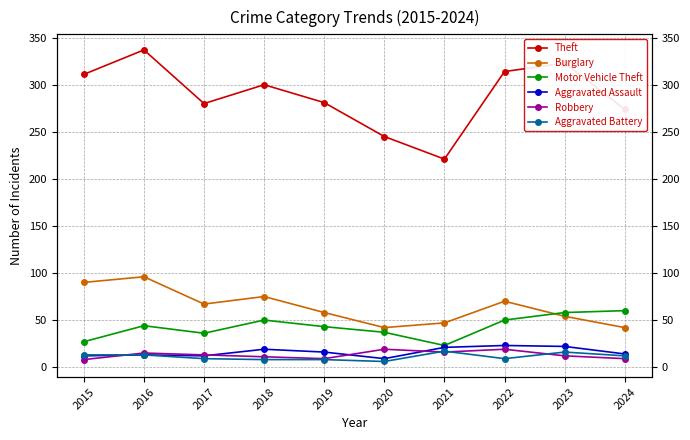

Reading left to right, what are all the values shown in this chart?

Theft: 2015=311	2016=337	2017=280	2018=300	2019=281	2020=245	2021=221	2022=314	2023=323	2024=274
Burglary: 2015=90	2016=96	2017=67	2018=75	2019=58	2020=42	2021=47	2022=70	2023=54	2024=42
Motor Vehicle Theft: 2015=27	2016=44	2017=36	2018=50	2019=43	2020=37	2021=23	2022=50	2023=58	2024=60
Aggravated Assault: 2015=12	2016=13	2017=12	2018=19	2019=16	2020=9	2021=21	2022=23	2023=22	2024=14
Robbery: 2015=8	2016=15	2017=13	2018=11	2019=9	2020=19	2021=16	2022=19	2023=12	2024=9
Aggravated Battery: 2015=13	2016=13	2017=9	2018=8	2019=8	2020=6	2021=17	2022=9	2023=16	2024=12